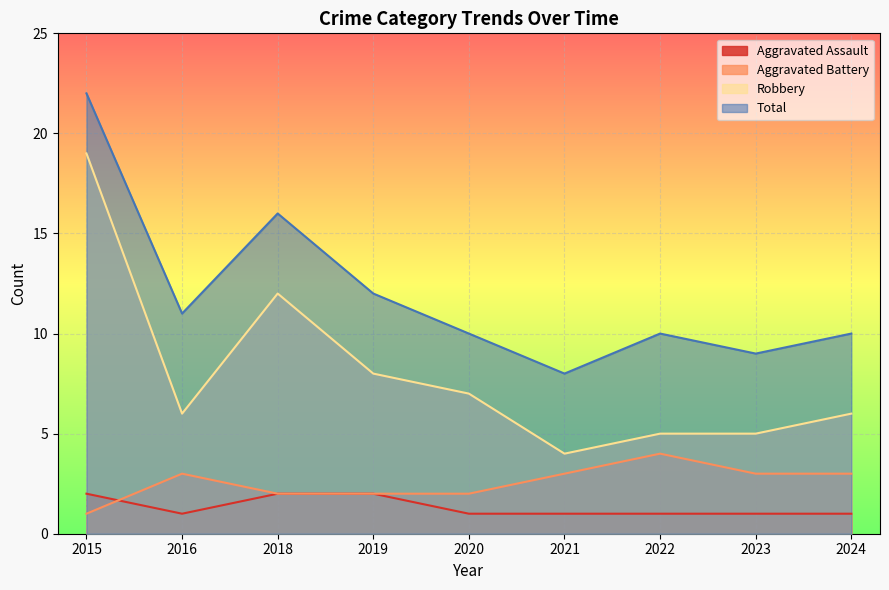

How many values in the Aggravated Battery series are below 3?

4